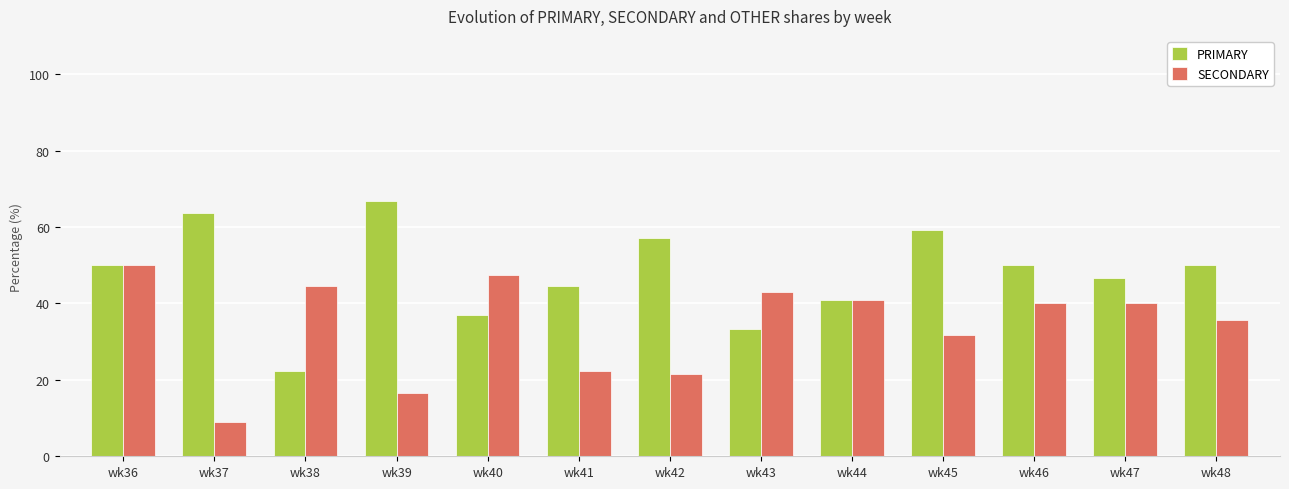

What is the value of the PRIMARY bar at the 4th from the left?

66.7